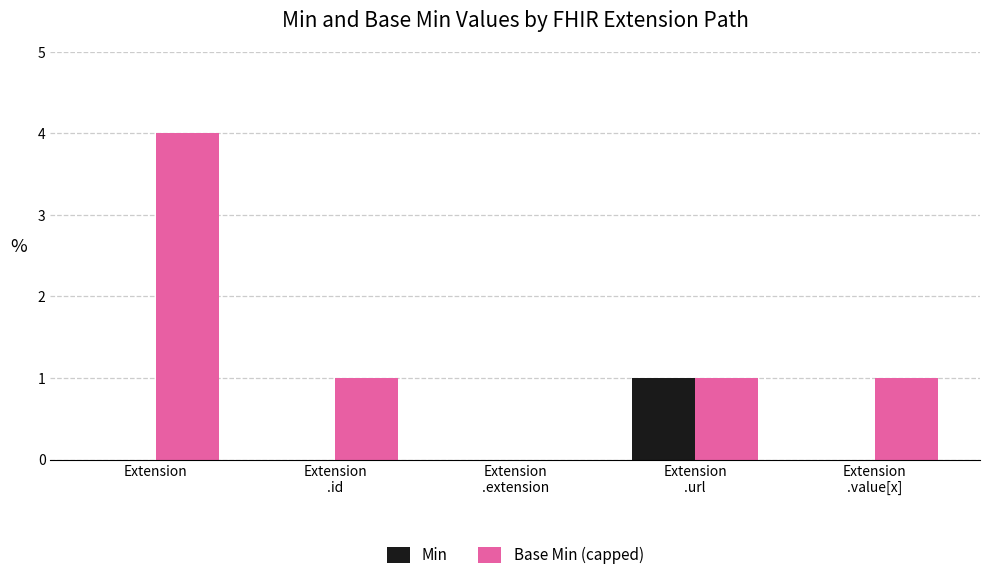

What is the approximate value of Base Min (capped) at Extension
.value[x]?

1